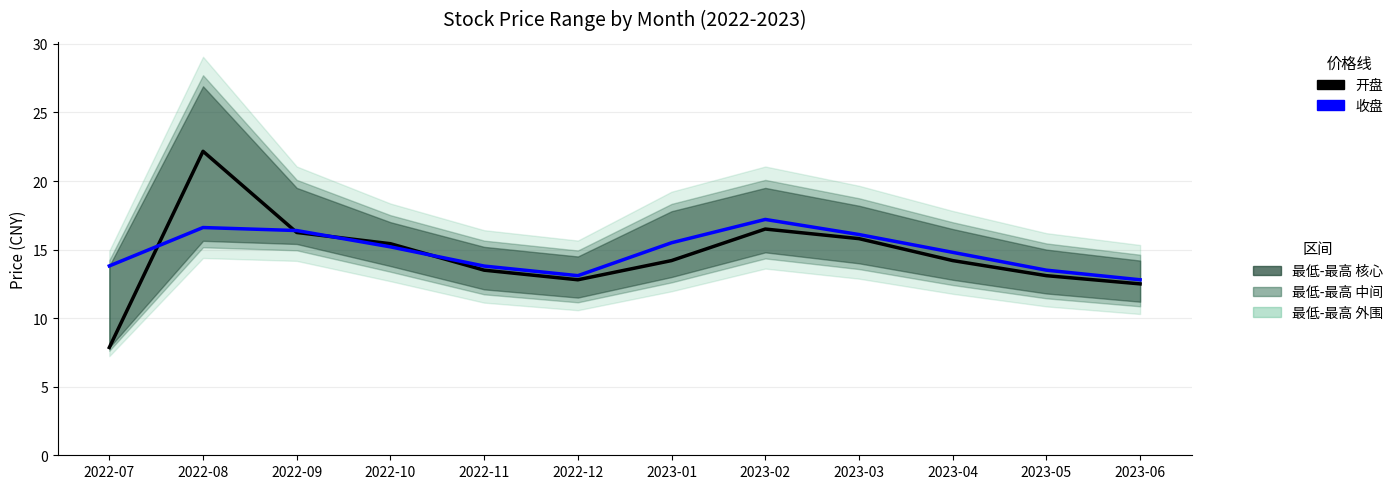

Reading left to right, what are all the values shown in this chart?

开盘: 7.9	22.2	16.2	15.4	13.5	12.8	14.2	16.5	15.8	14.2	13.1	12.5
收盘: 13.8	16.6	16.4	15.2	13.8	13.1	15.5	17.2	16.1	14.8	13.5	12.8